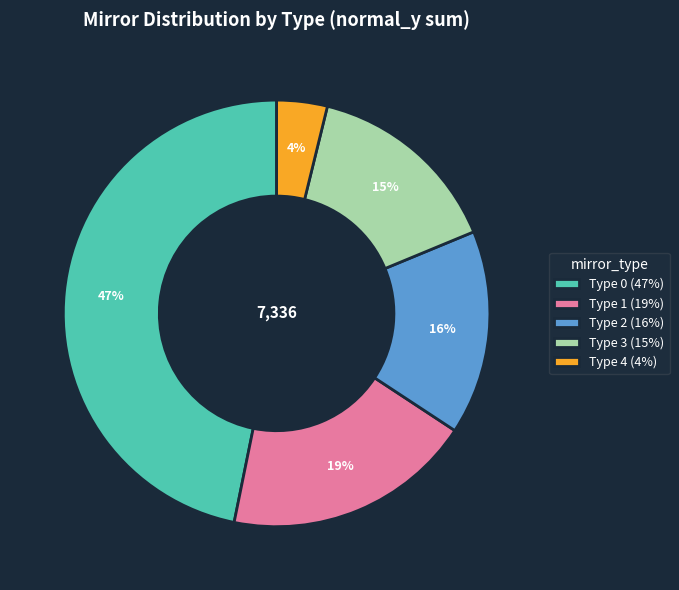

How many segments does this pie chart have?

5